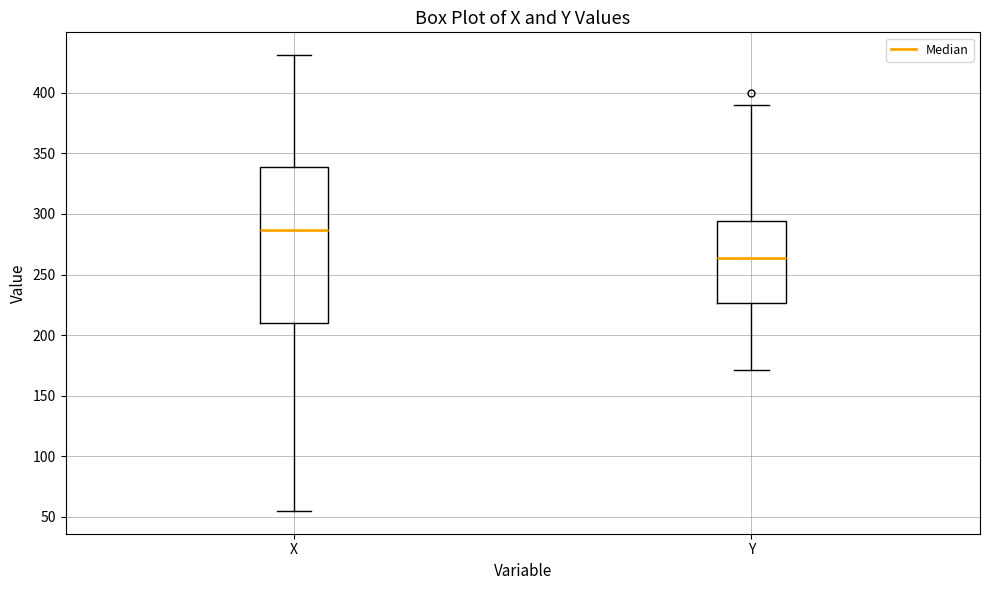

Reading left to right, read every box against the y-axis: the position of its median line, the range the box covers, and the ends of its whiskers. The values are not printed on the chart, so give them approximately, as read against the axis.

X: median 285, box 210 to 340, whiskers 55 to 430
Y: median 265, box 225 to 295, whiskers 170 to 390